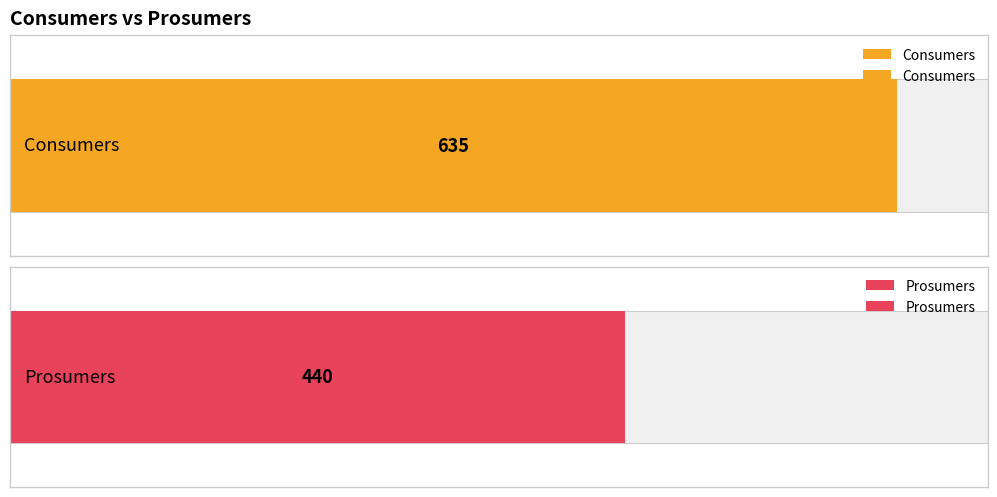

What is the average value of the Prosumers series?

440